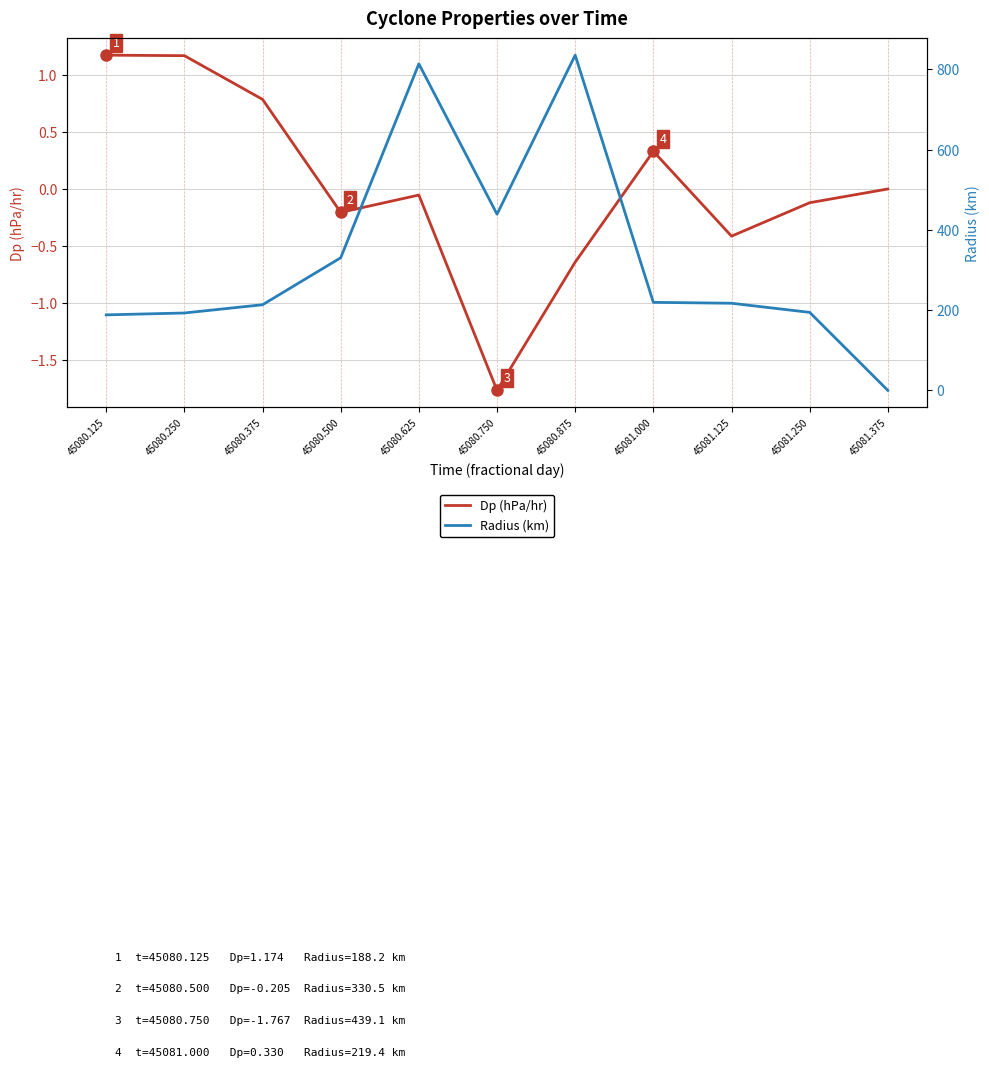

Count the number of data series in this chart.

2